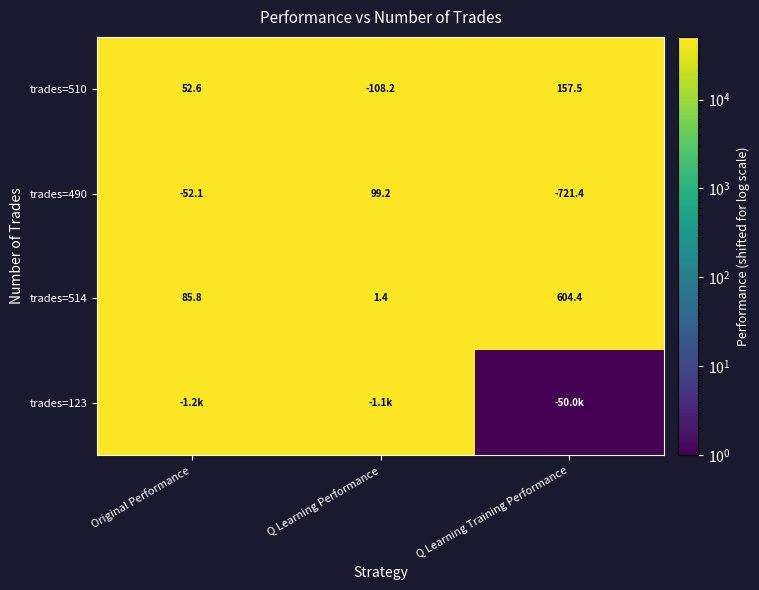

Is it true that trades=490 equals 82967.5 at Original Performance?

False